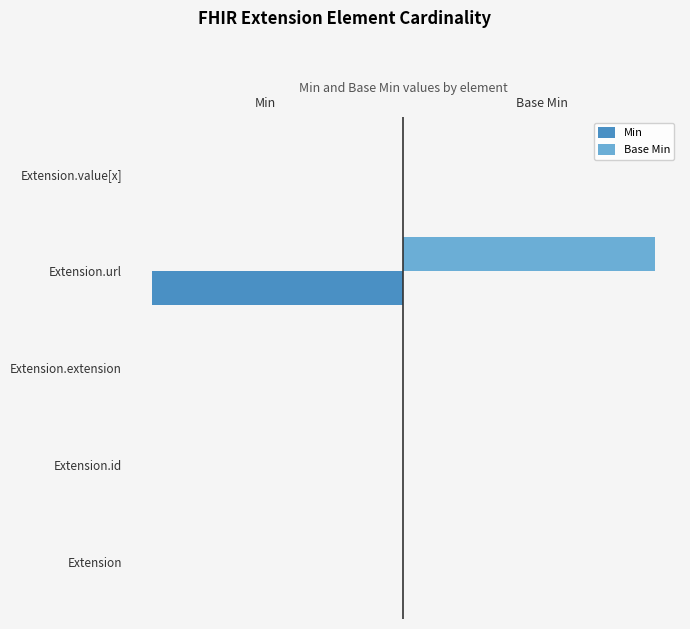

What are all the series names shown in the legend?

Min, Base Min